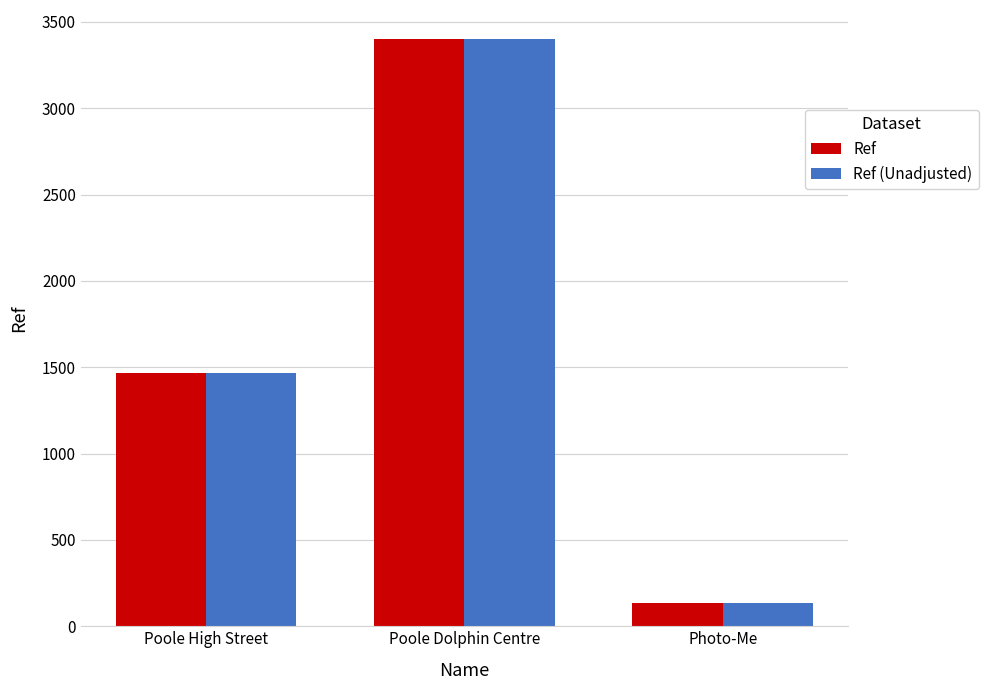

List the labels in order of Ref (Unadjusted) value, smallest first.

Photo-Me, Poole High Street, Poole Dolphin Centre